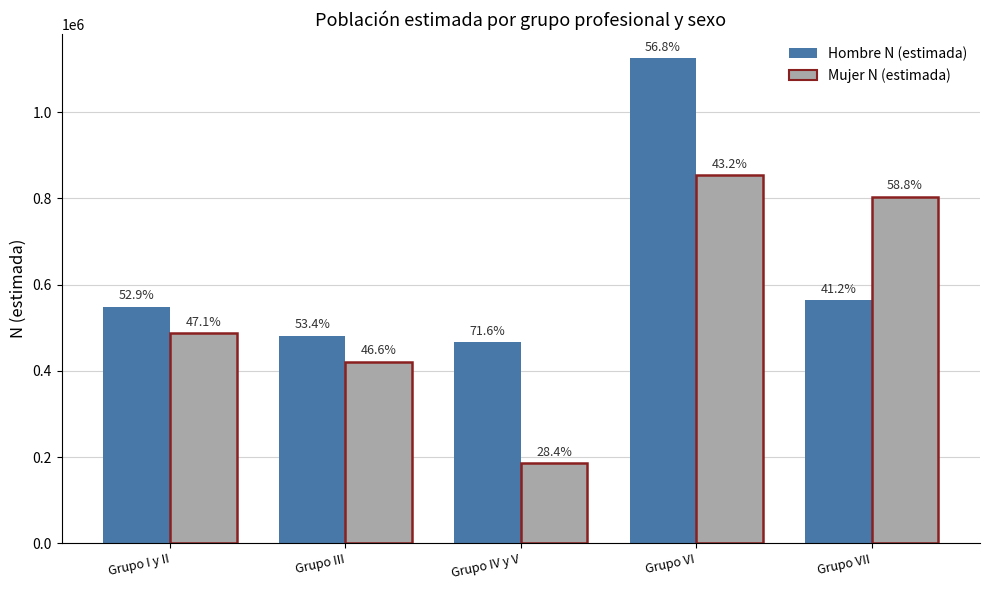

What is the label of the 5th bar from the left?

Grupo VII